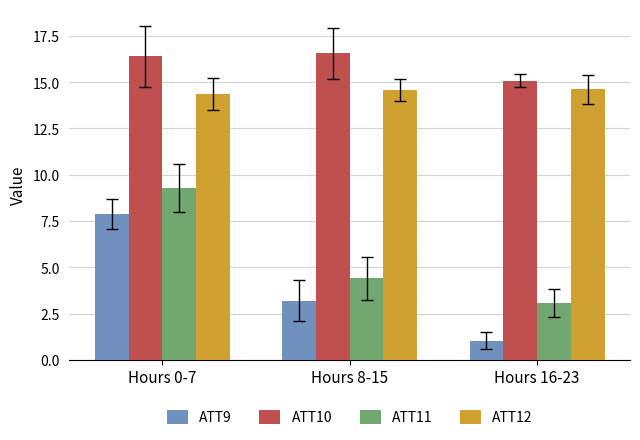

At which category does the chart reach its minimum across all series?

Hours 16-23